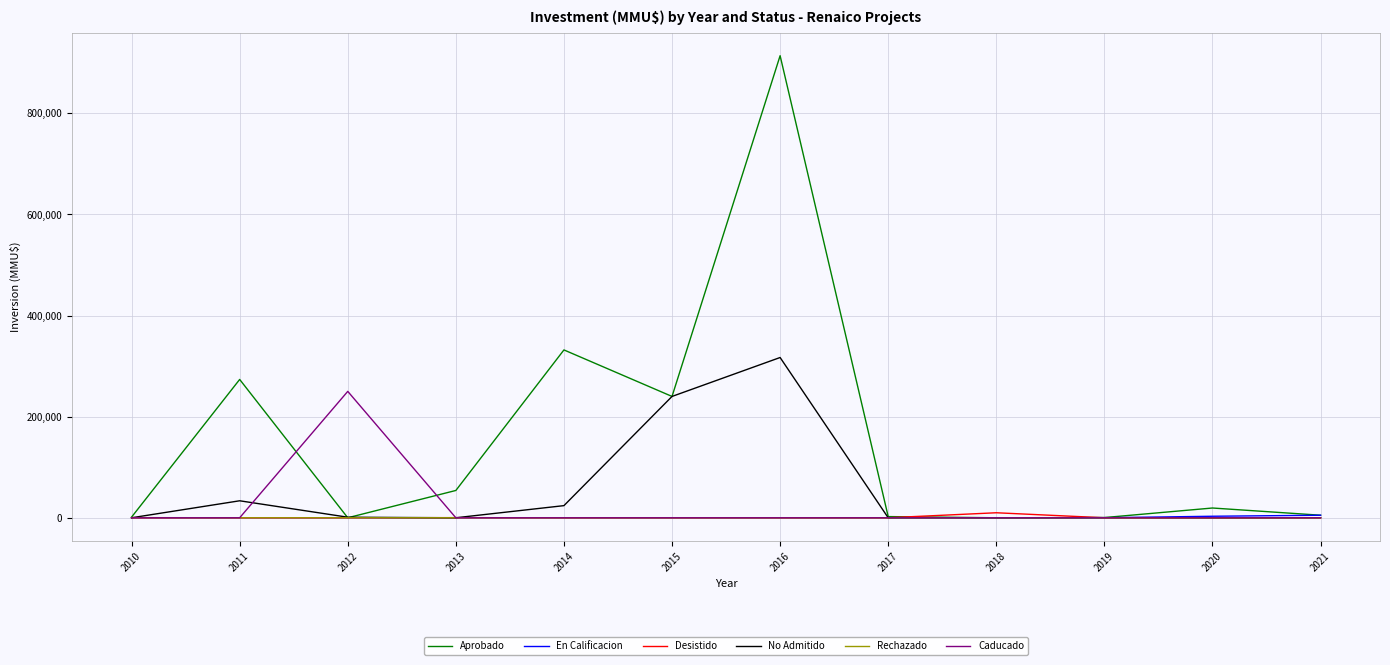

What are all the series names shown in the legend?

Aprobado, En Calificacion, Desistido, No Admitido, Rechazado, Caducado